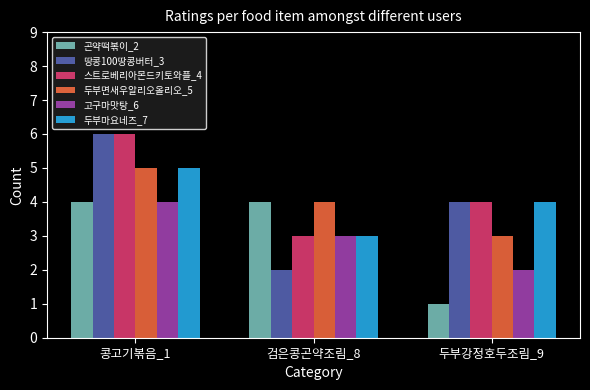

Reading right to left, list all the values displayed in this chart.

곤약떡볶이_2: 1	4	4
땅콩100땅콩버터_3: 4	2	6
스트로베리아몬드키토와플_4: 4	3	6
두부면새우알리오올리오_5: 3	4	5
고구마맛탕_6: 2	3	4
두부마요네즈_7: 4	3	5